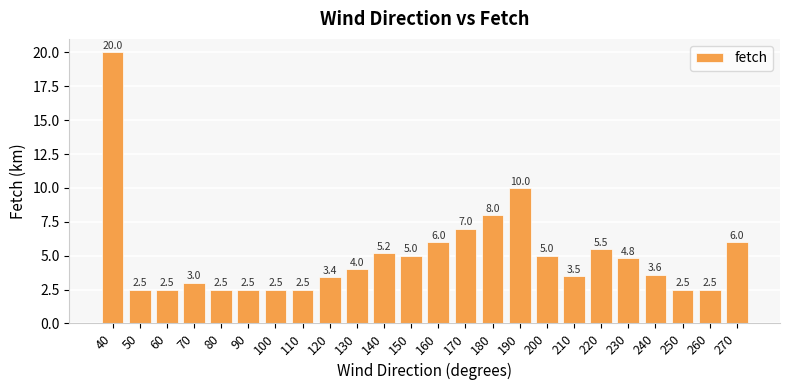

Is it true that the value at 210 is 4.6?

False